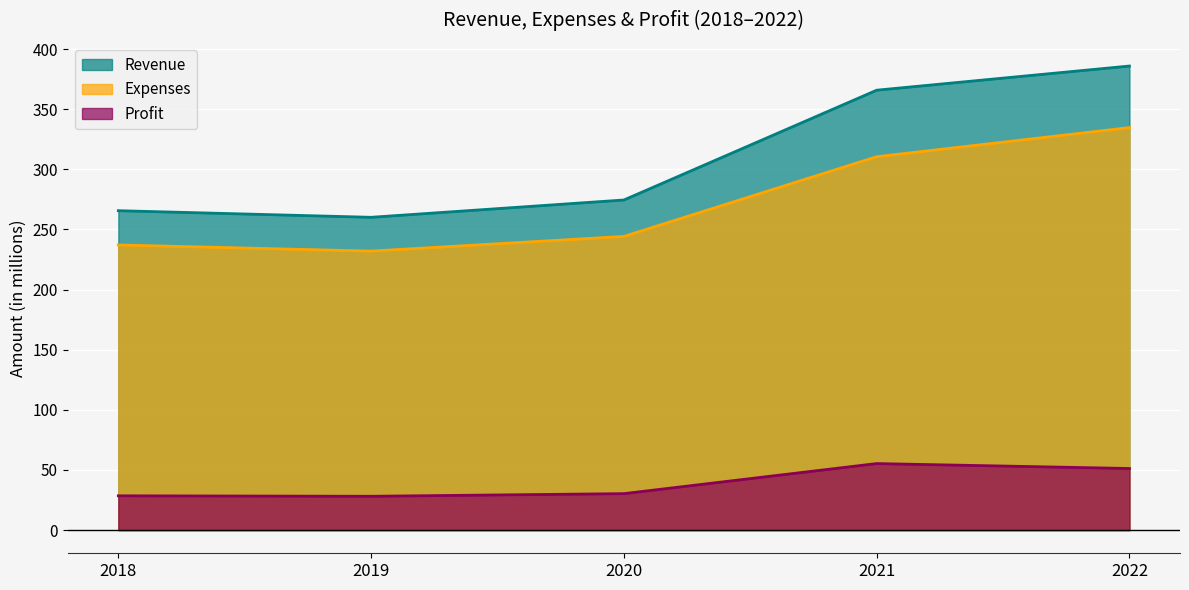

How many interior local peaks does the Profit series have?

1